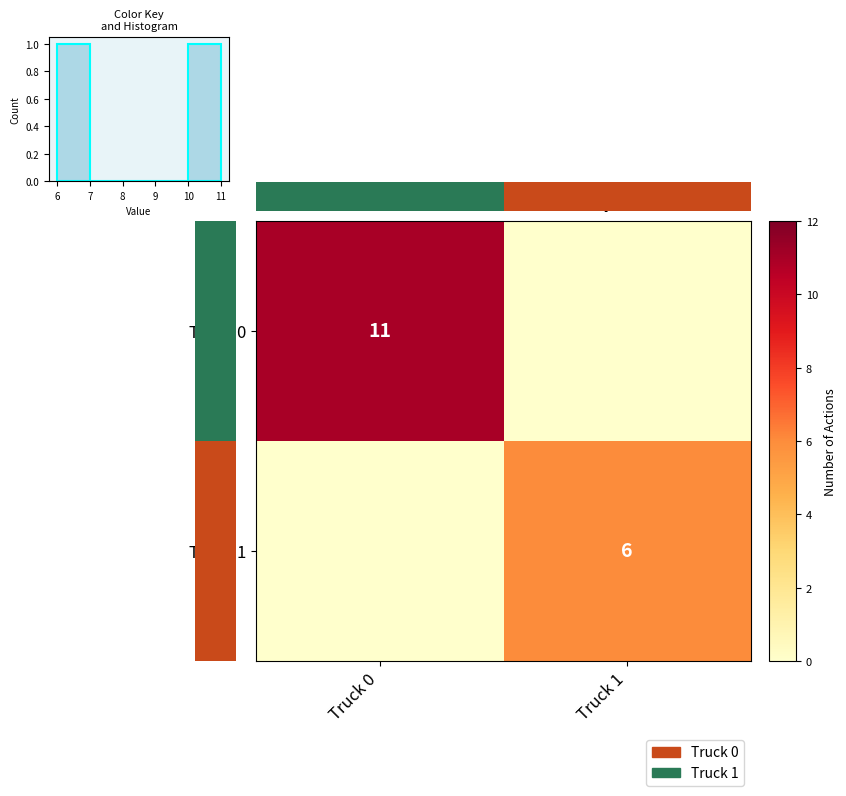

What is the spread (max minus min) of values at Truck 1?

6